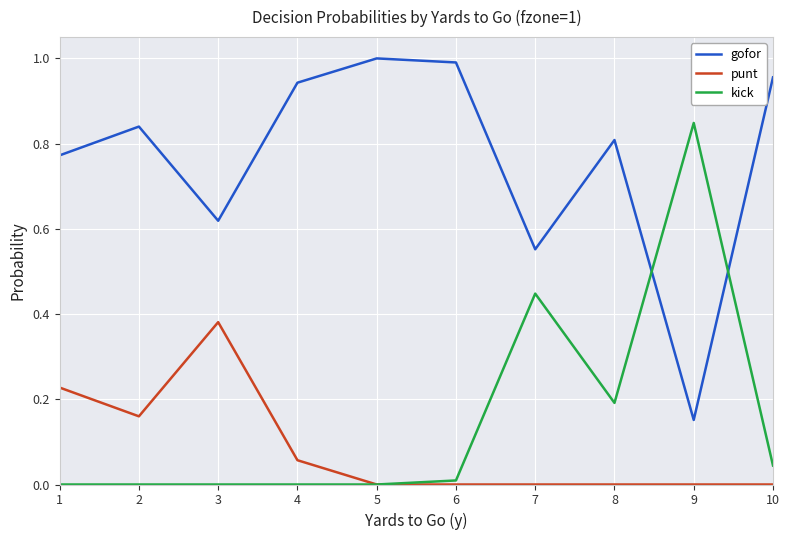

How many punt values are between 0 and 1?

10